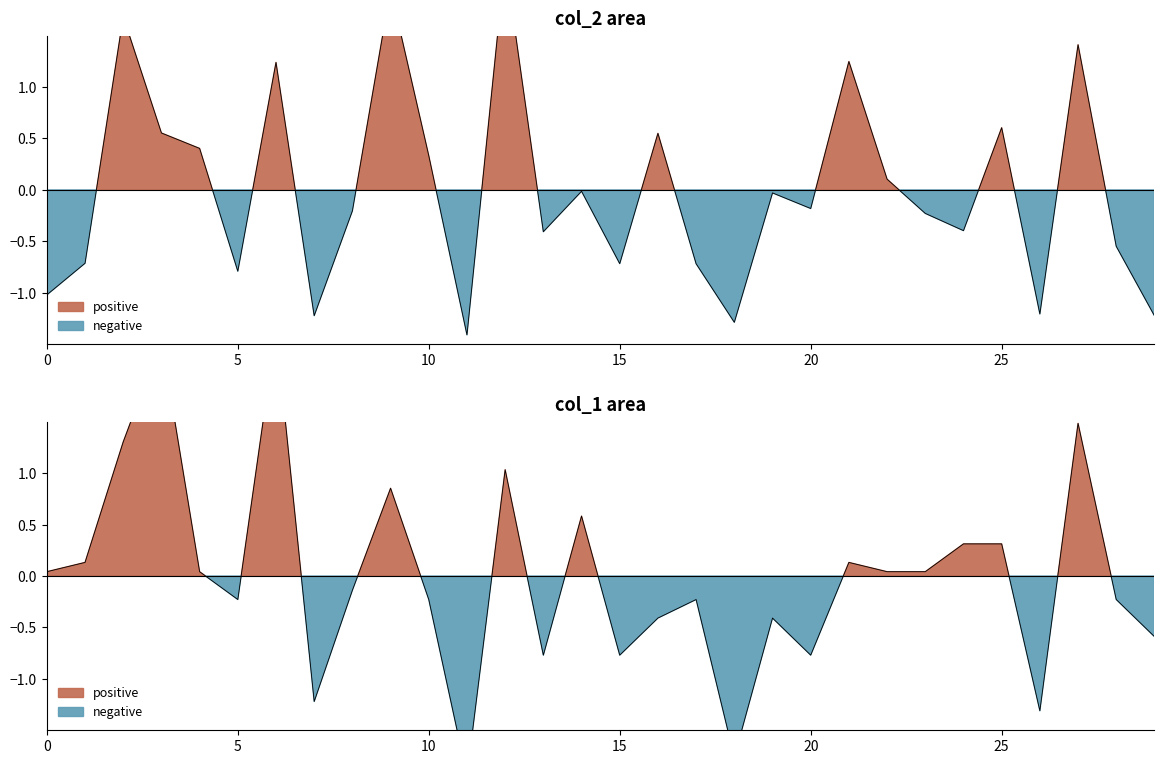

What is the sum of the col_2 values at 6 and 25?

1.8